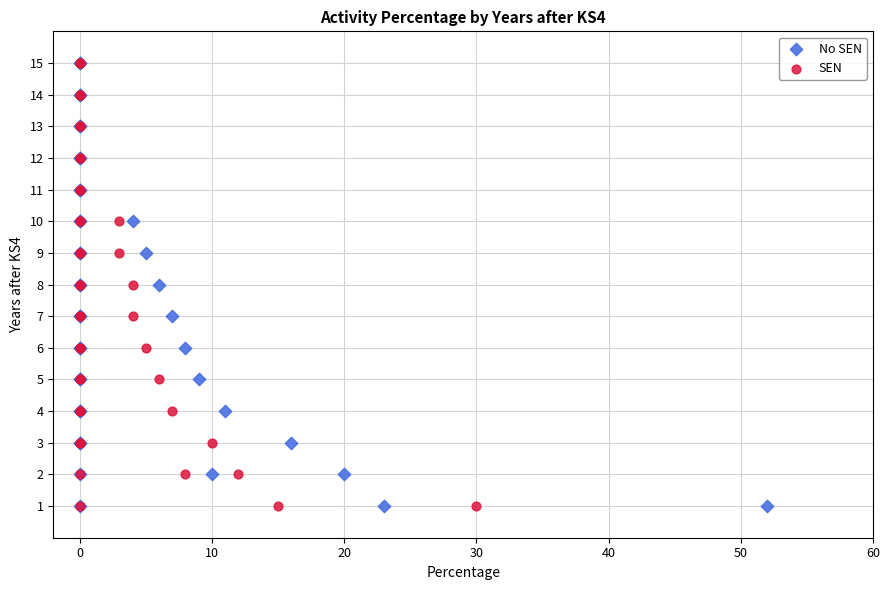

What are all the series names shown in the legend?

No SEN, SEN